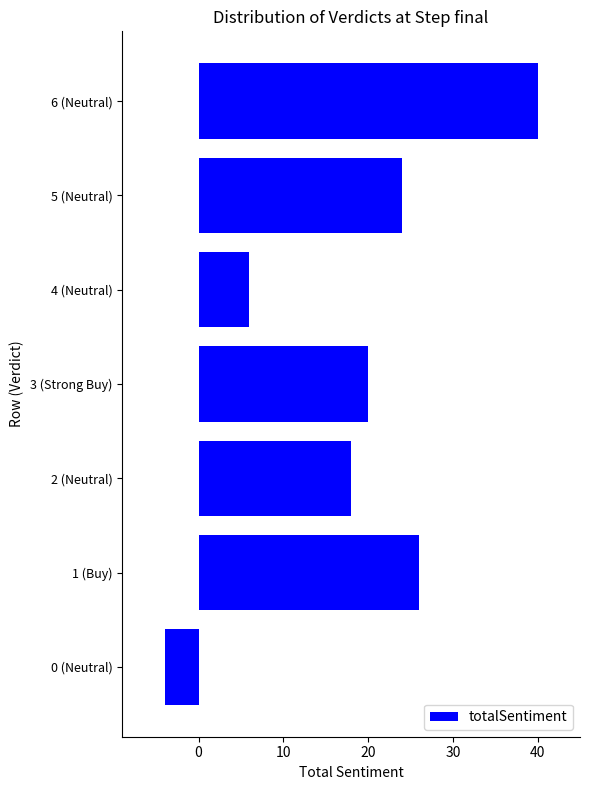

Rank the categories by value from highest to lowest.

6 (Neutral), 1 (Buy), 5 (Neutral), 3 (Strong Buy), 2 (Neutral), 4 (Neutral), 0 (Neutral)